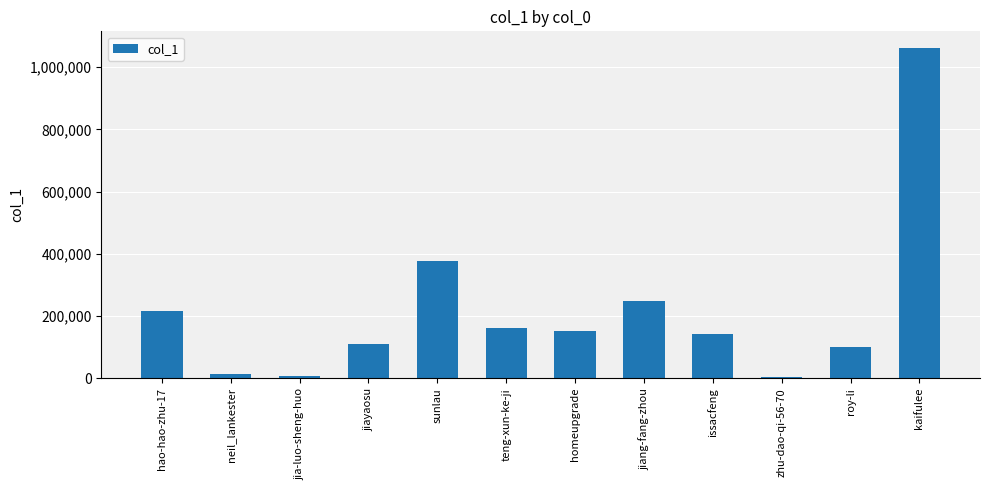

Is it true that the value at jiayaosu is 62273?

False